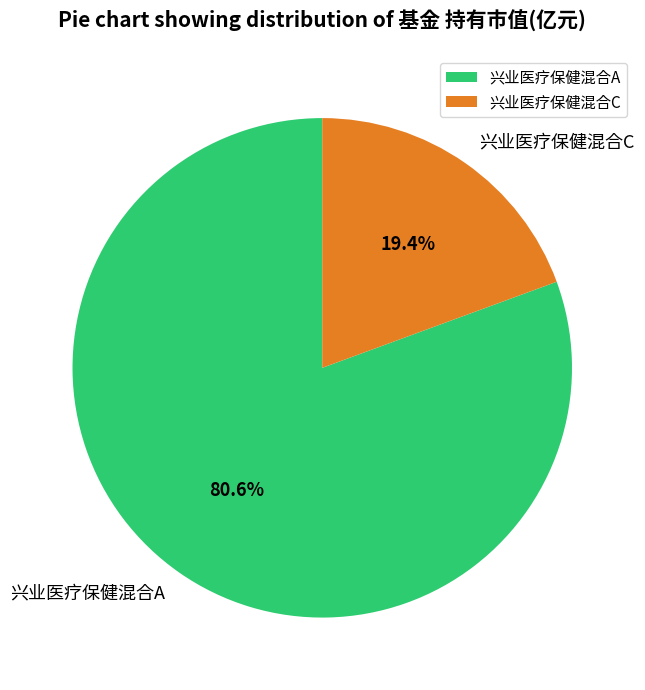

Combined, what portion of the pie is 兴业医疗保健混合A and 兴业医疗保健混合C?

100.0%